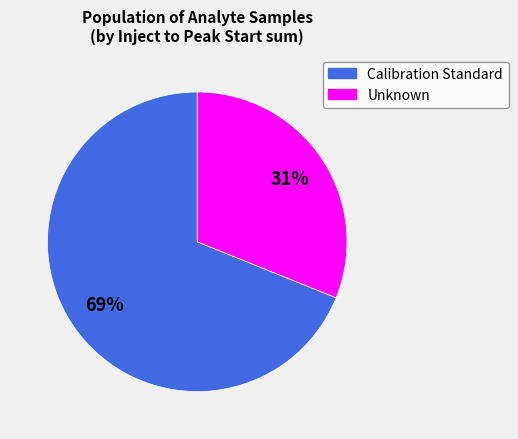

Rank the categories by value from lowest to highest.

Unknown, Calibration Standard